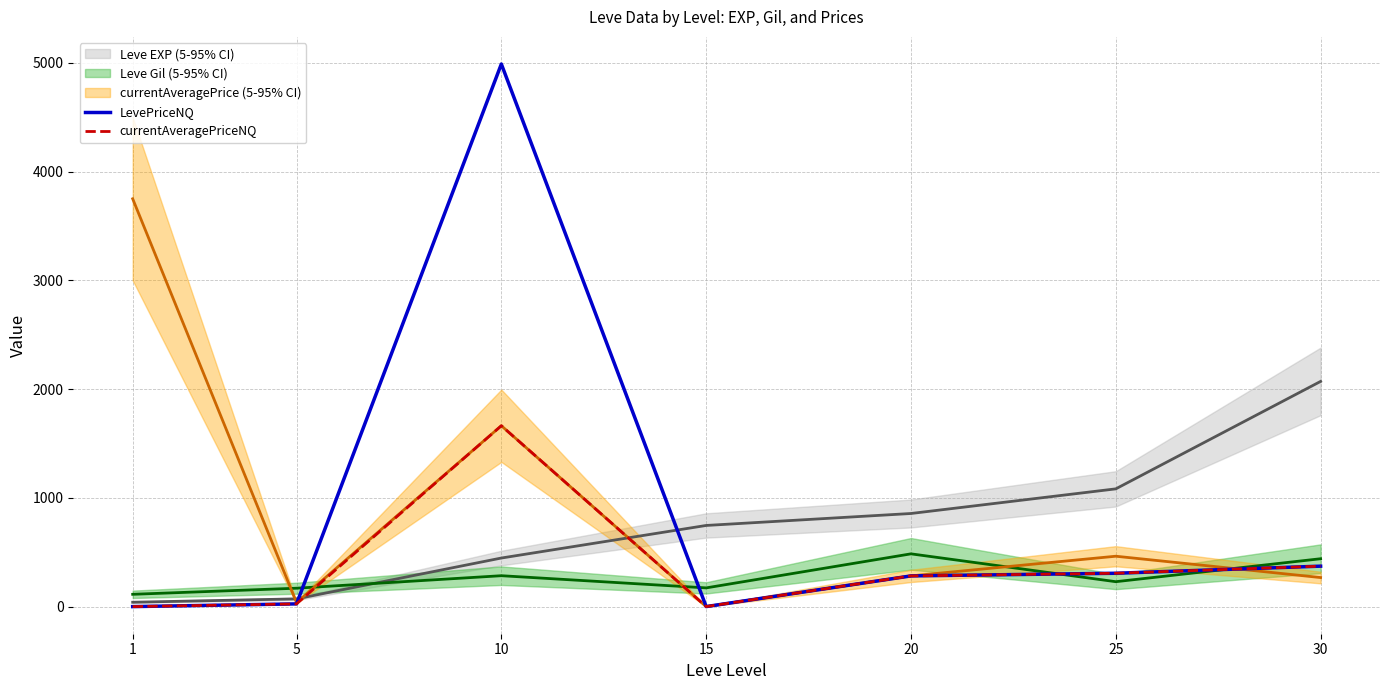

At which category is the sum across all series the highest?

10